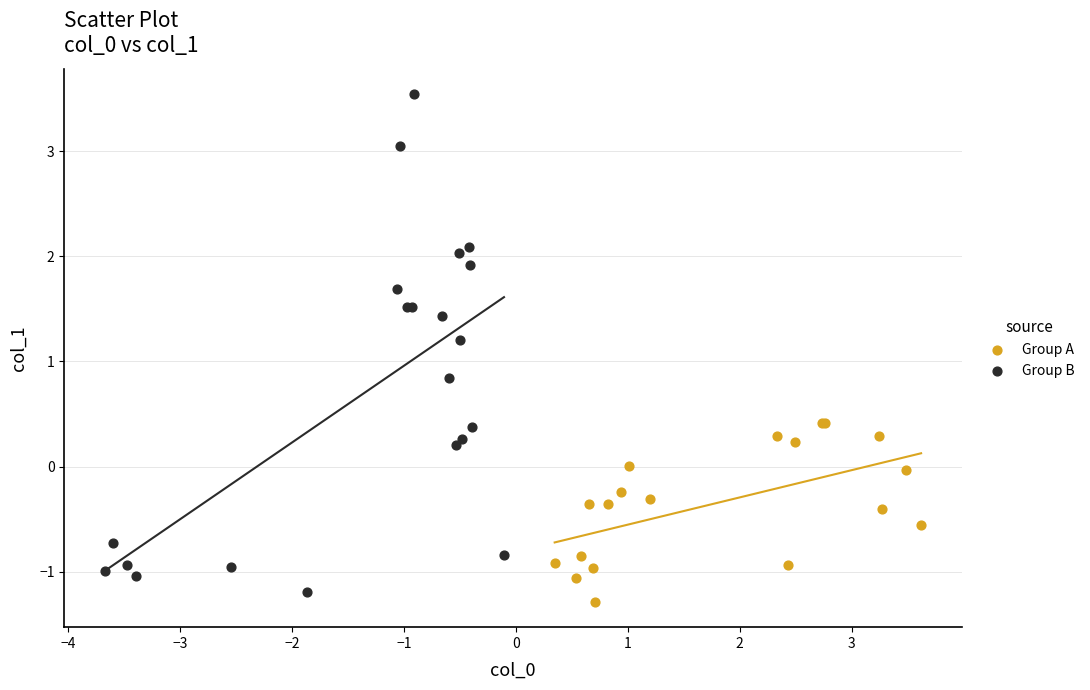

Which series contains the highest Y value?

Group B